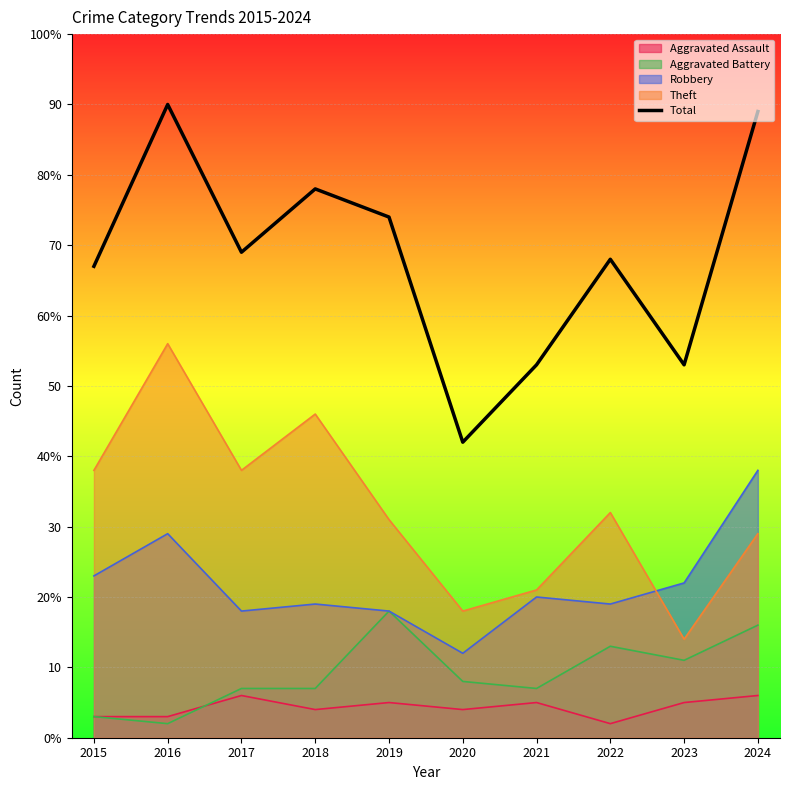

Which has a higher value, 2016 or 2015?

2016